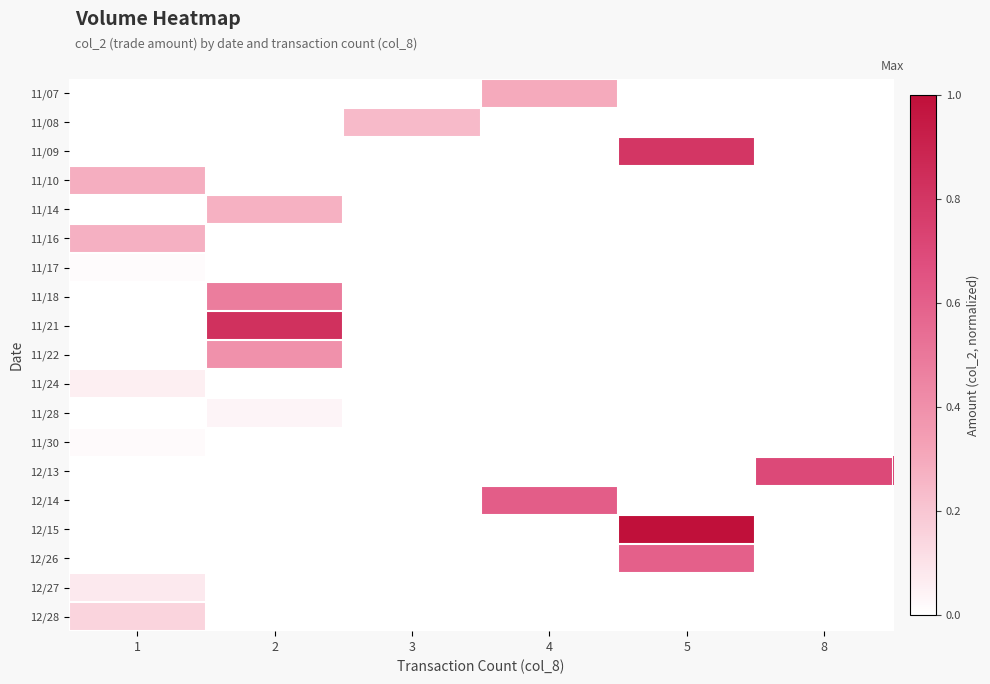

Between 8 and 3, which is larger?

8